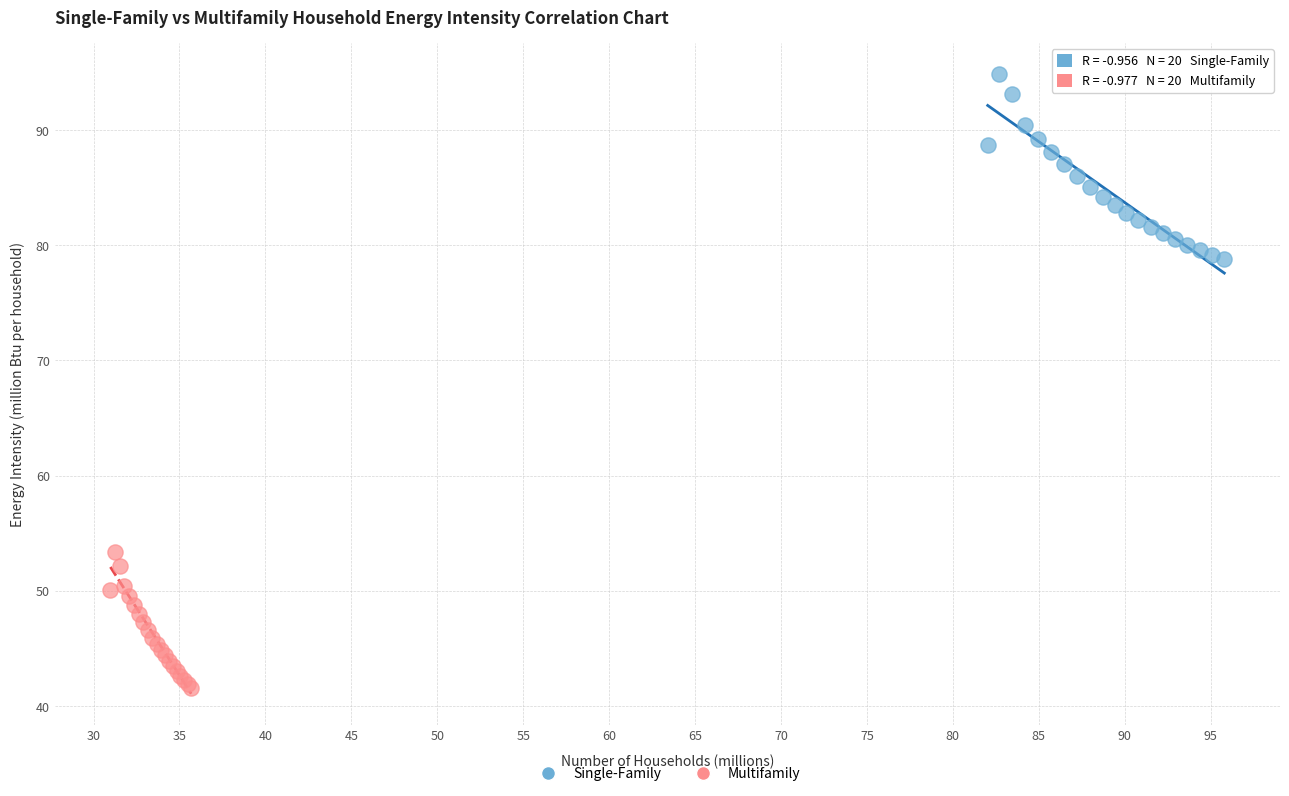

Which series reaches the maximum Y coordinate?

Single-Family